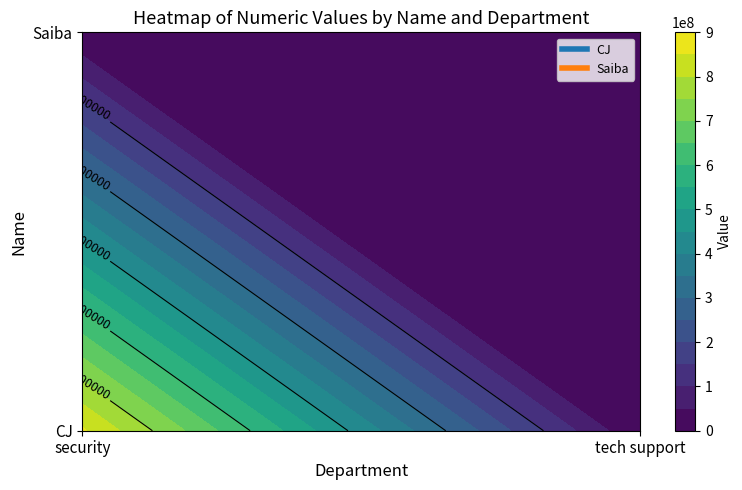

What is the difference between the maximum and minimum values in the CJ series?

856398222